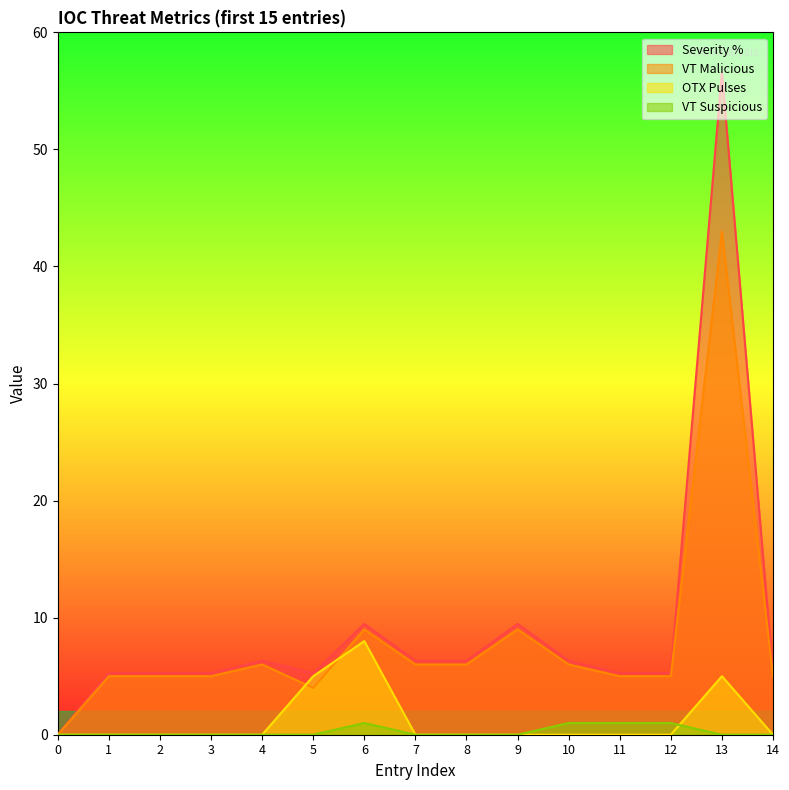

What is the value of the VT Malicious point at the 13th from the left?

5.0